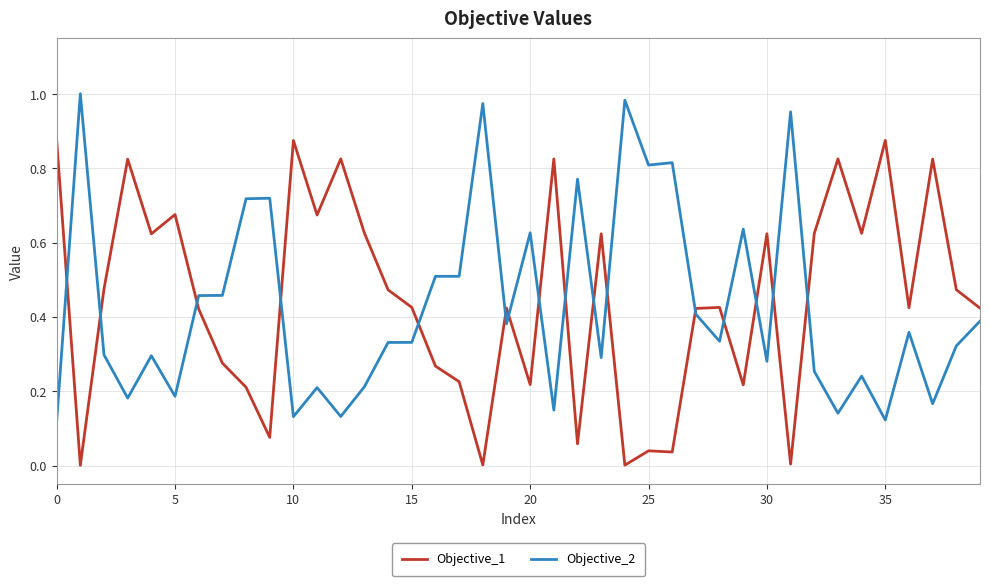

True or false: Objective_1 and Objective_2 intersect in this chart.

True